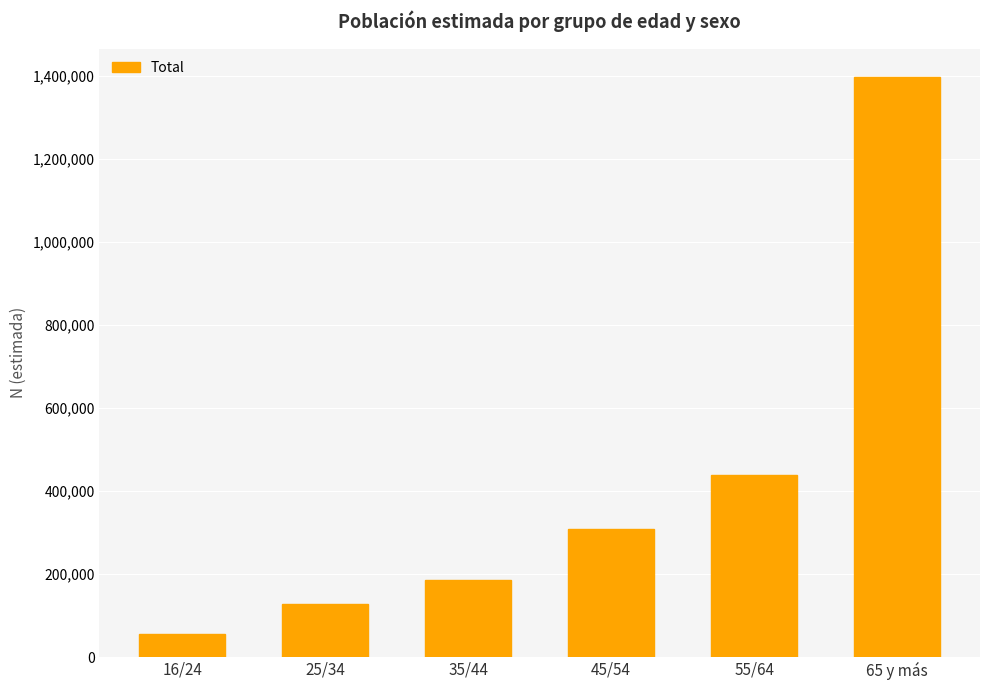

Reading left to right, list all the values displayed in this chart.

16/24=56557	25/34=127534	35/44=186066	45/54=309065	55/64=439250	65 y más=1396274